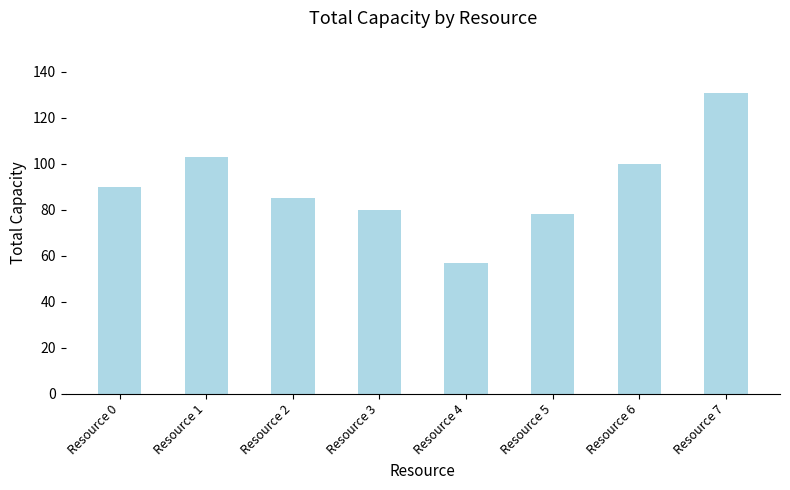

What is the greatest value displayed?

131